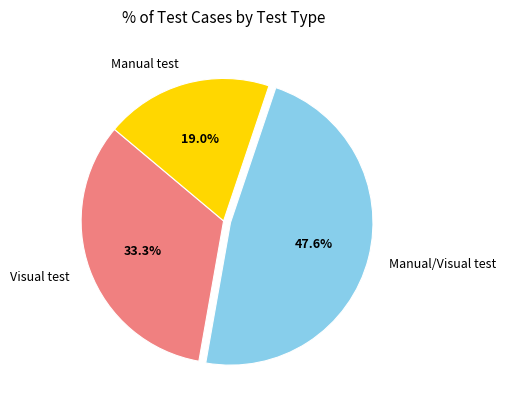

Which slice is the smallest?

Manual test